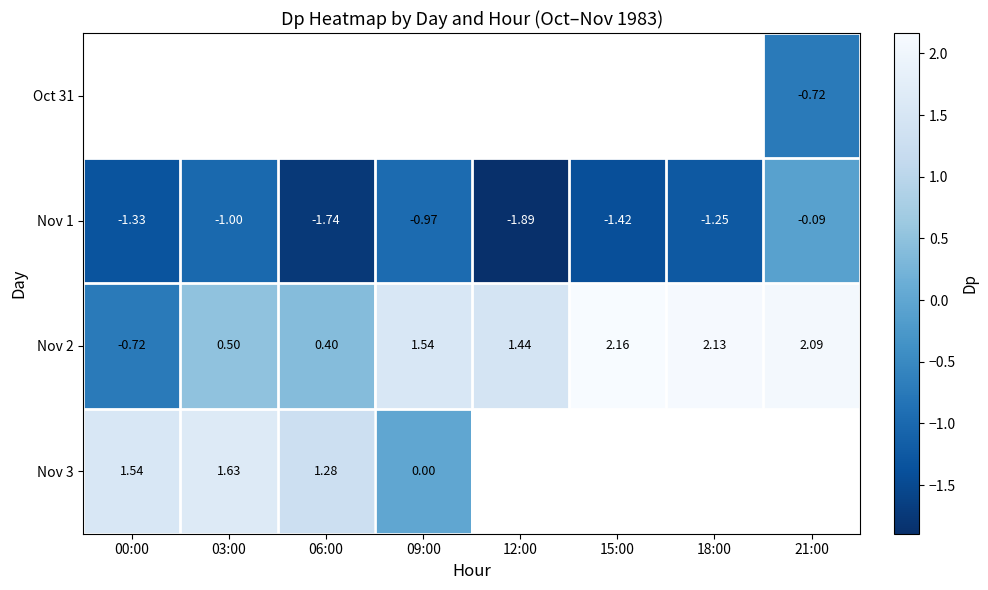

Is the value of Nov 2 at 06:00 greater than the value of Nov 1 at 09:00?

Yes